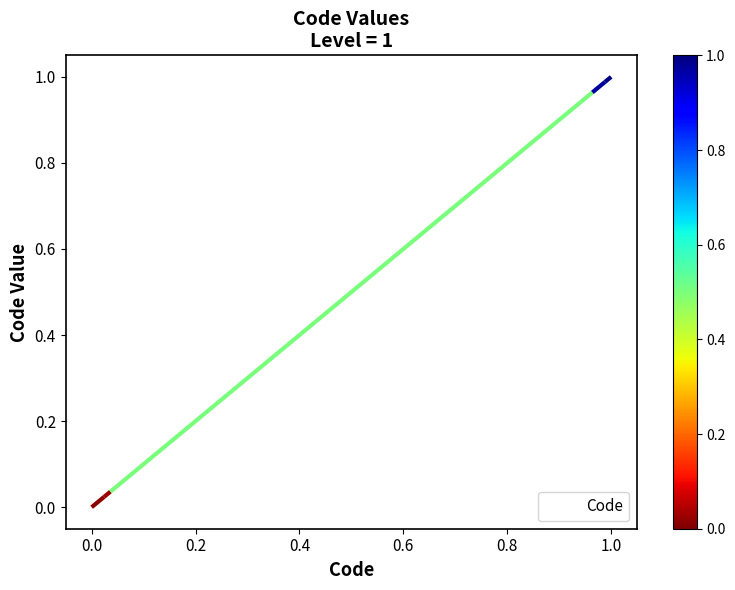

Is it true that Code equals -0.5 at 0.0?

False